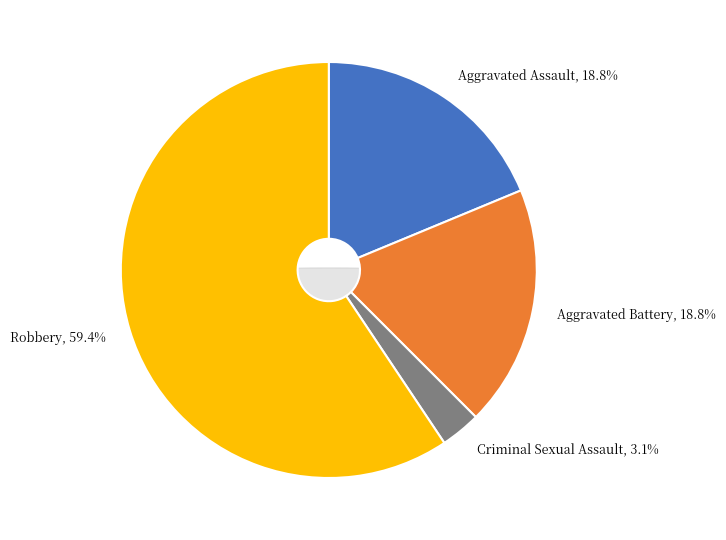

To the nearest percent, what portion does Criminal Sexual Assault represent?

3%